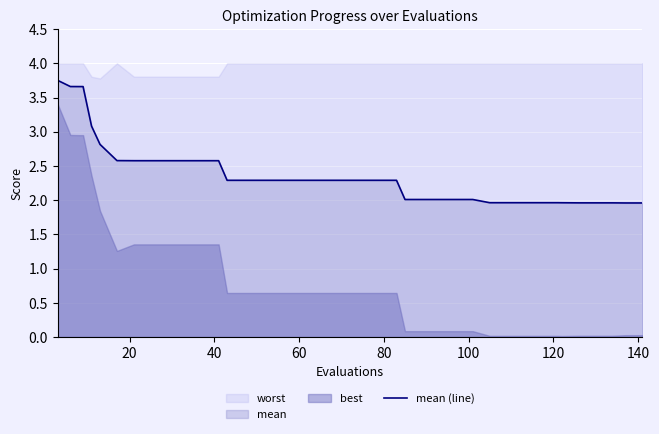

How many lines are shown in the chart?

1